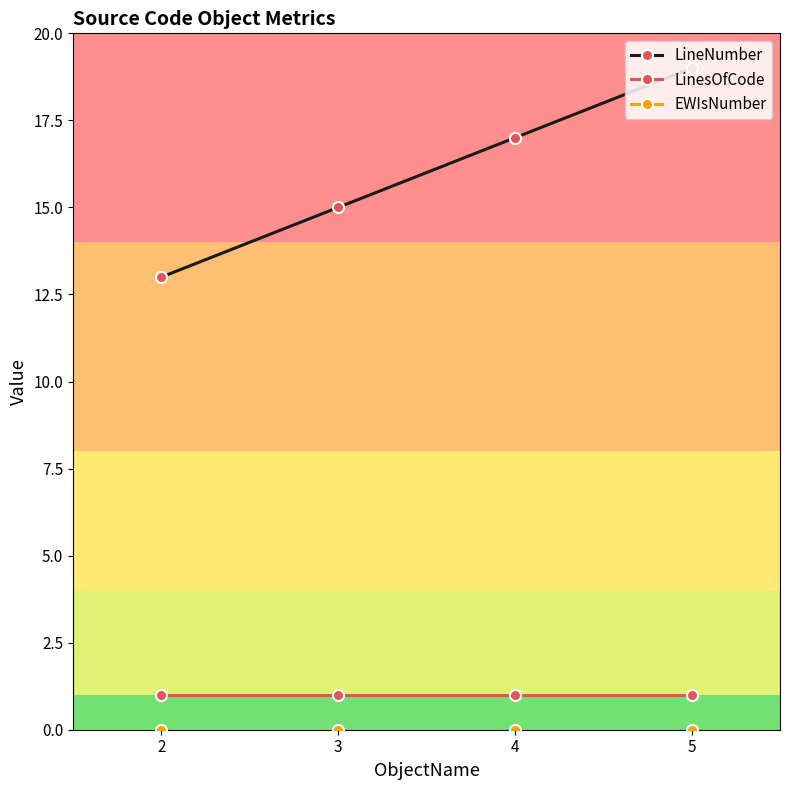

What is the value of the LinesOfCode point at the 4th from the left?

1